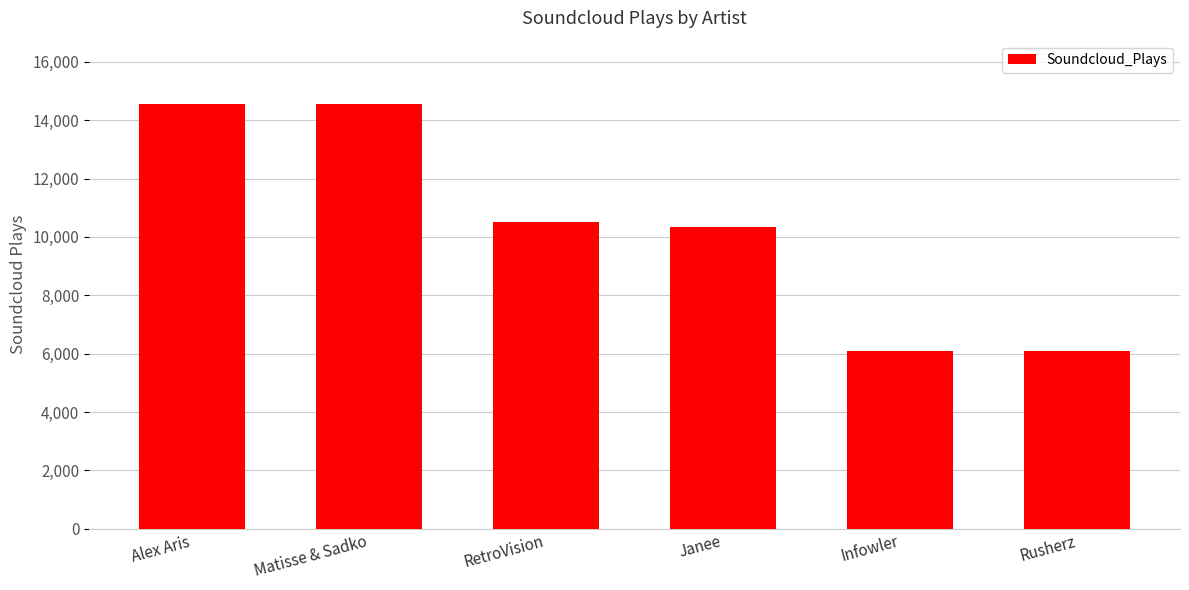

Which has a higher value, RetroVision or Matisse & Sadko?

Matisse & Sadko